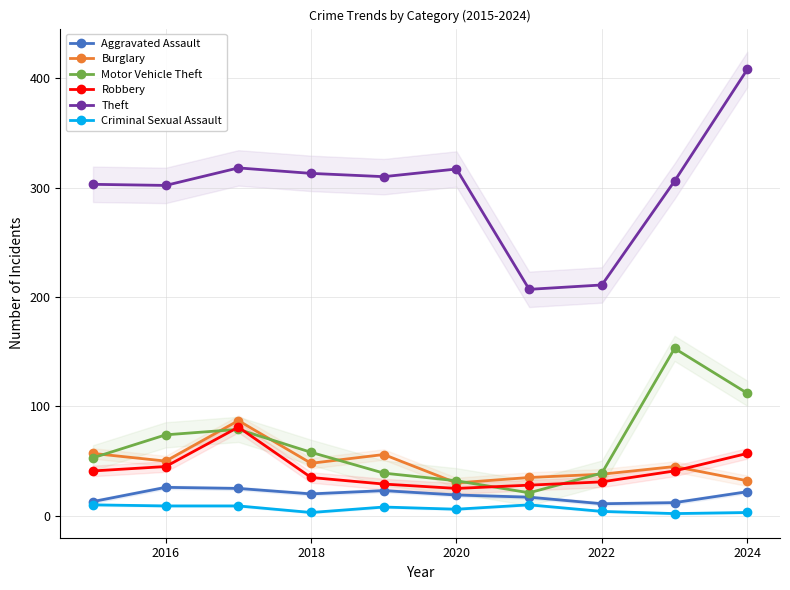

True or false: Robbery has more than 2 interior local peaks.

False